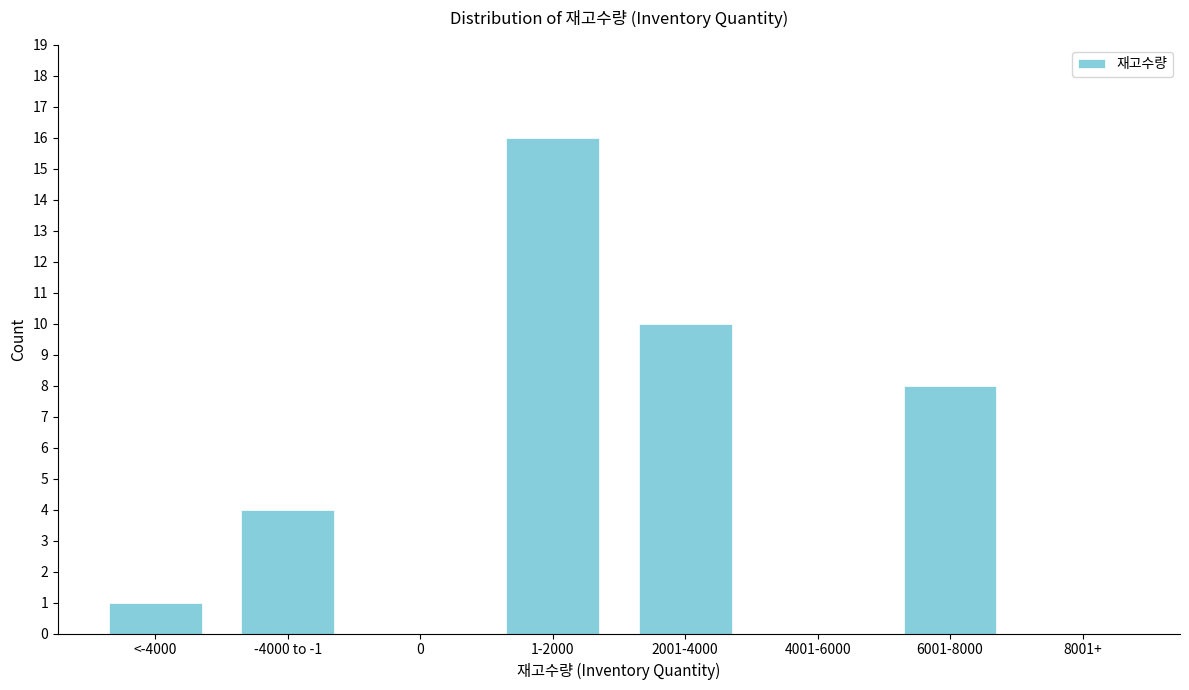

Reading left to right, extract all data points from this chart.

<-4000=1	-4000 to -1=4	0=0	1-2000=16	2001-4000=10	4001-6000=0	6001-8000=8	8001+=0